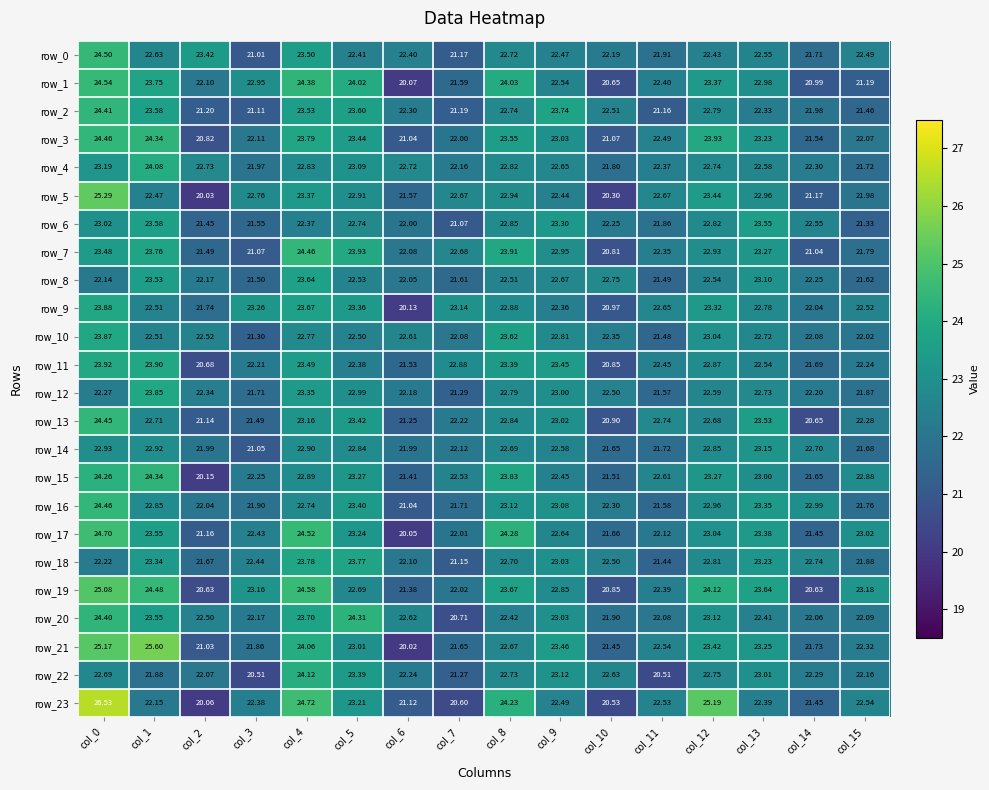

What is the maximum value for row_6?

23.6